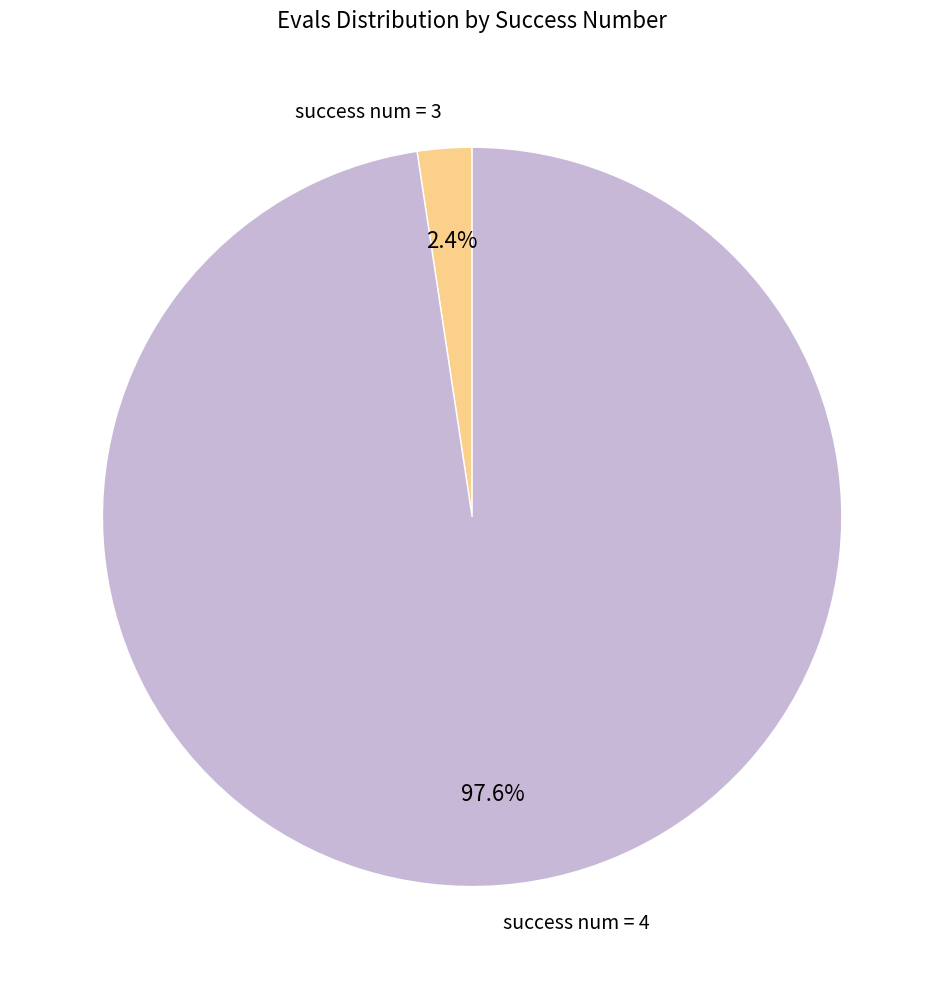

Between success num = 3 and success num = 4, which is larger?

success num = 4